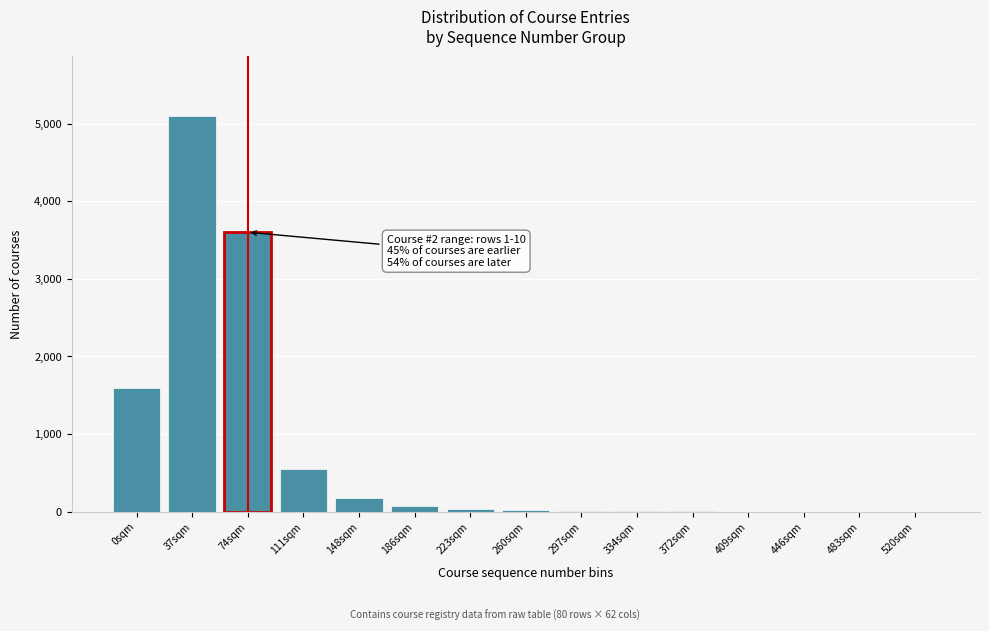

Which category has the highest value across all series?

37sqm